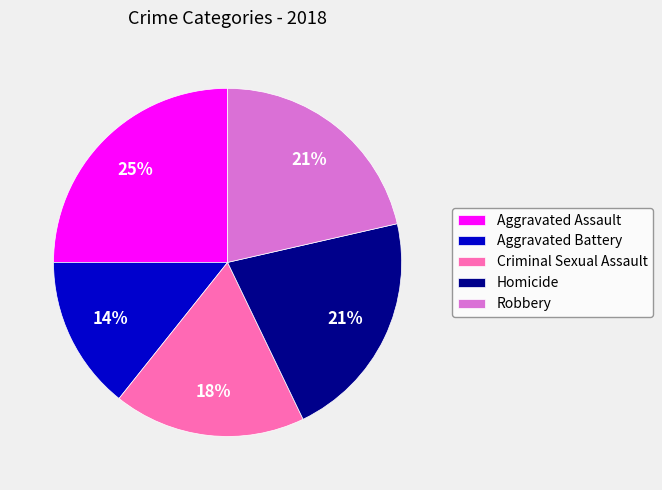

Is Aggravated Battery the majority of the pie?

No